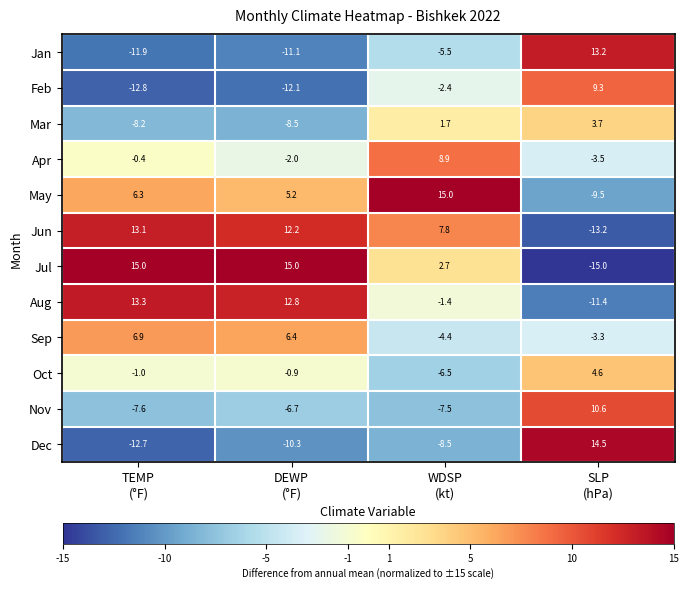

What is the sum of all Nov values?

-11.2